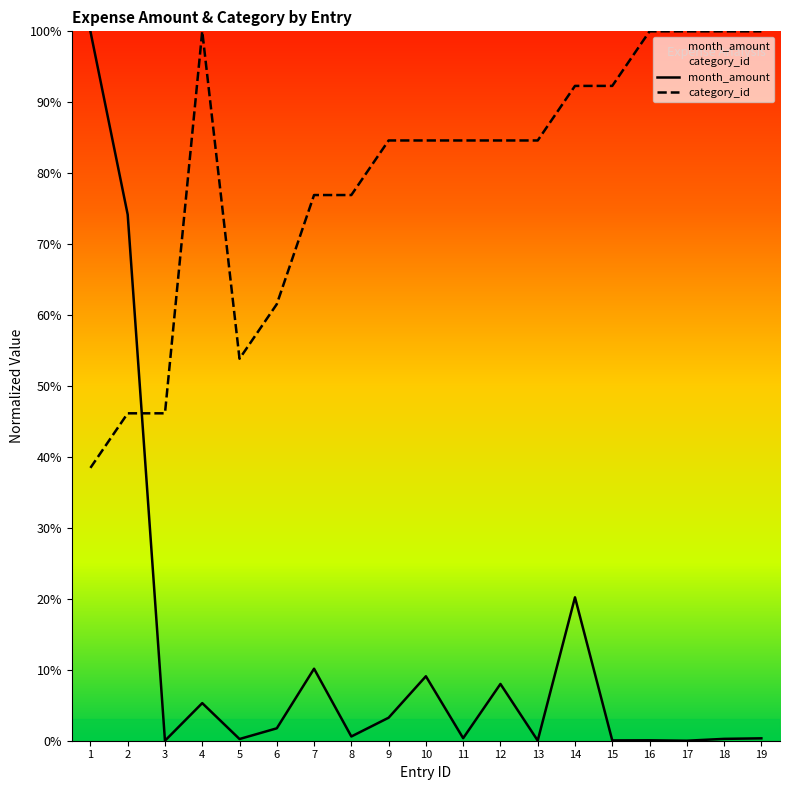

The value of category_id at 14 is 0.9. True or false?

True